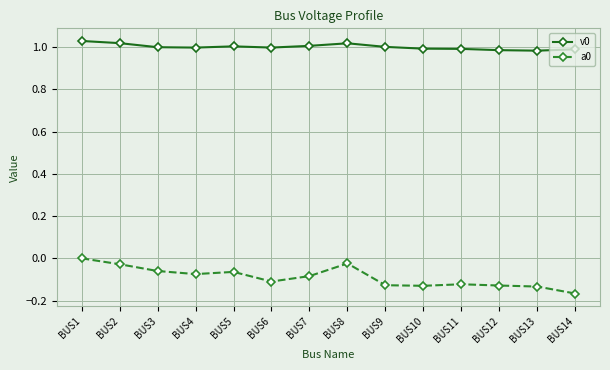

What is the sum of all v0 values?

14.0